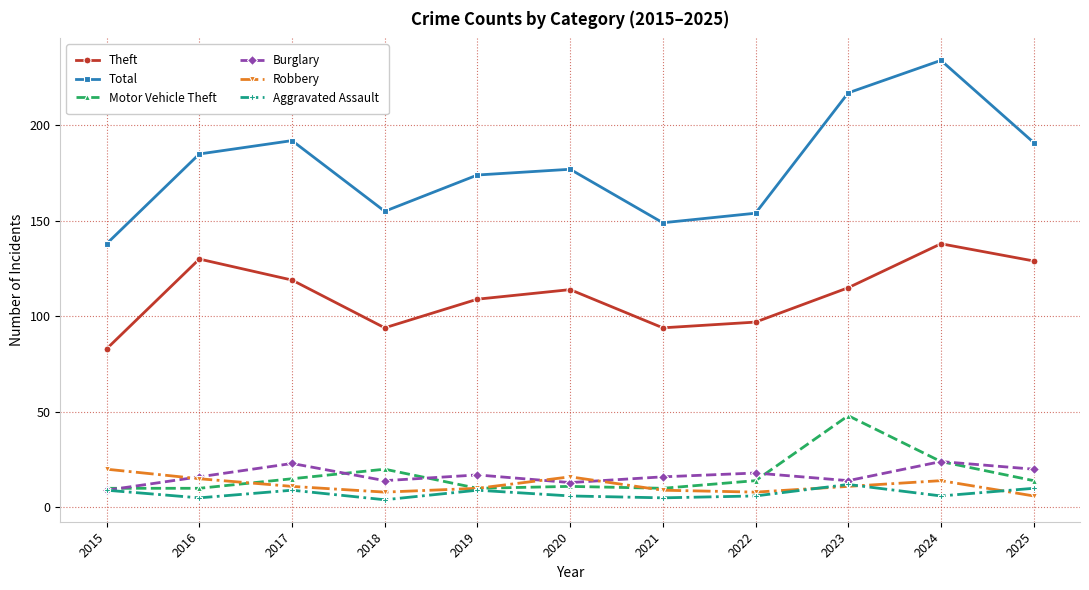

What is the lowest value of the Theft series?

83